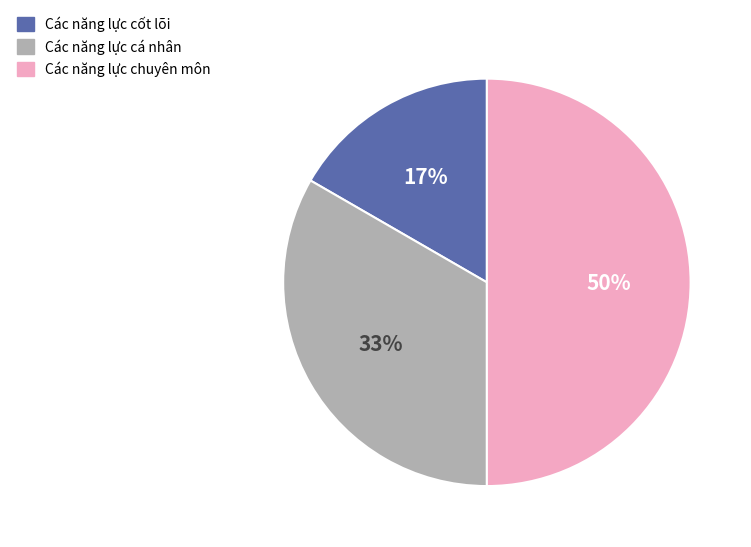

True or false: Các năng lực cốt lõi accounts for 4% of the total.

False